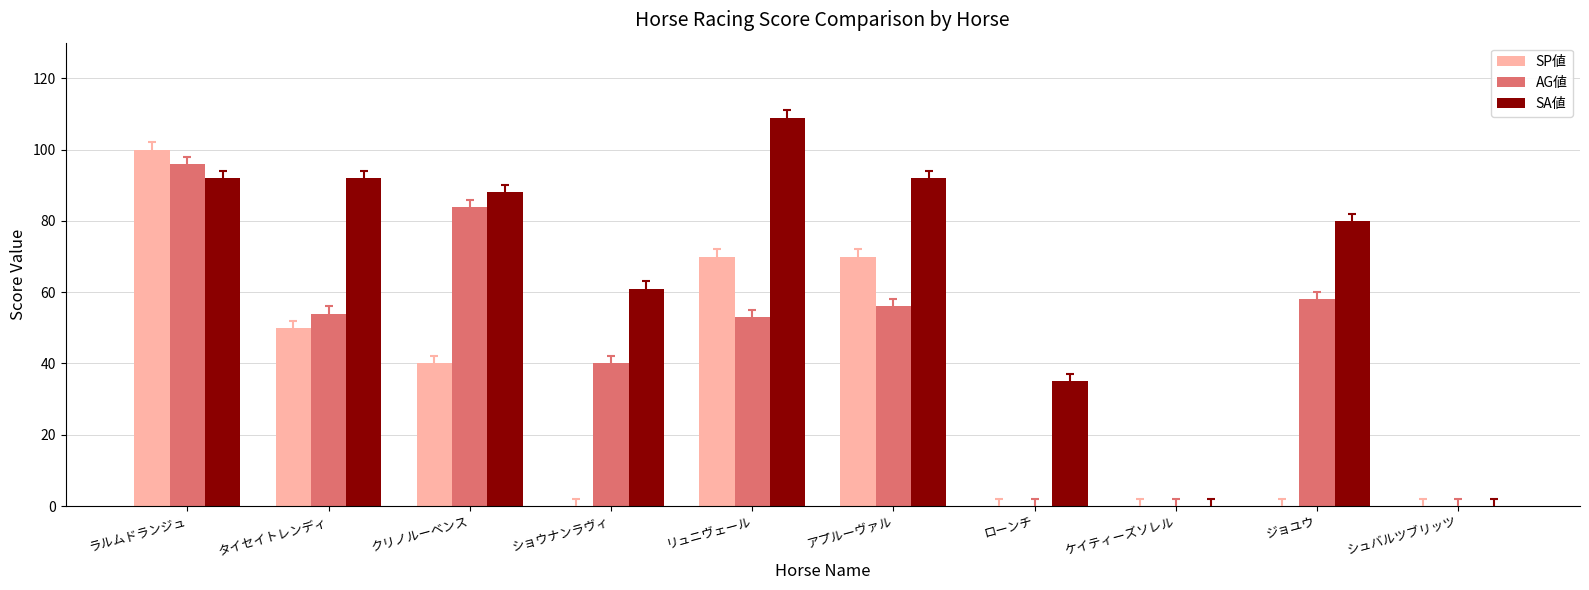

The SP値 series shows 0 at ローンチ. True or false?

True